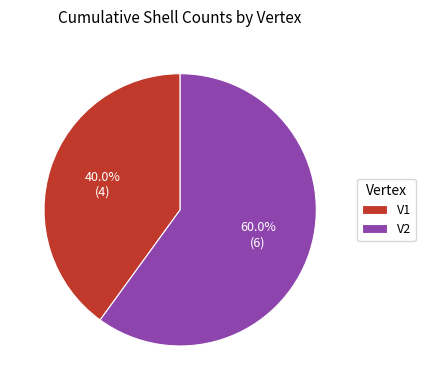

Which slice is the smallest?

V1